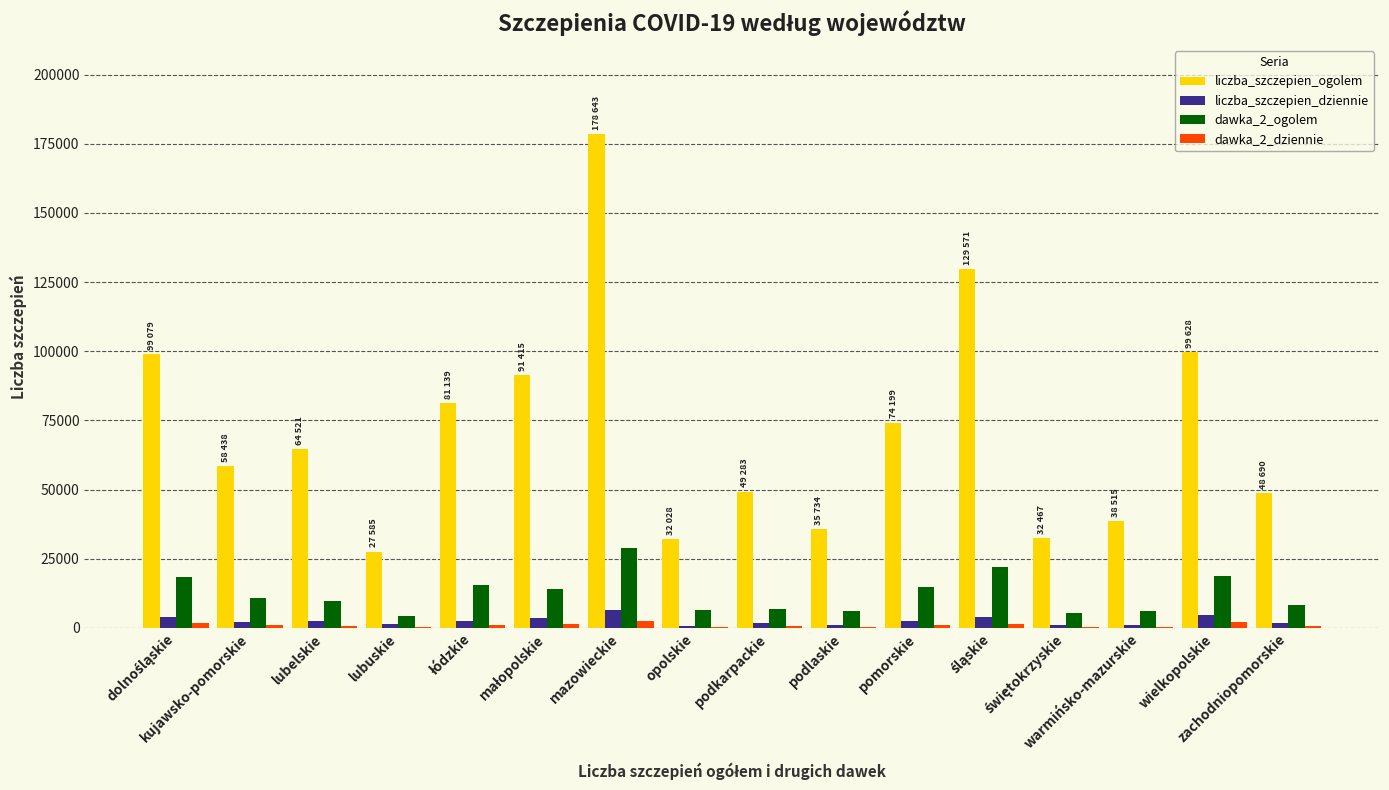

What is the greatest value displayed?

178643